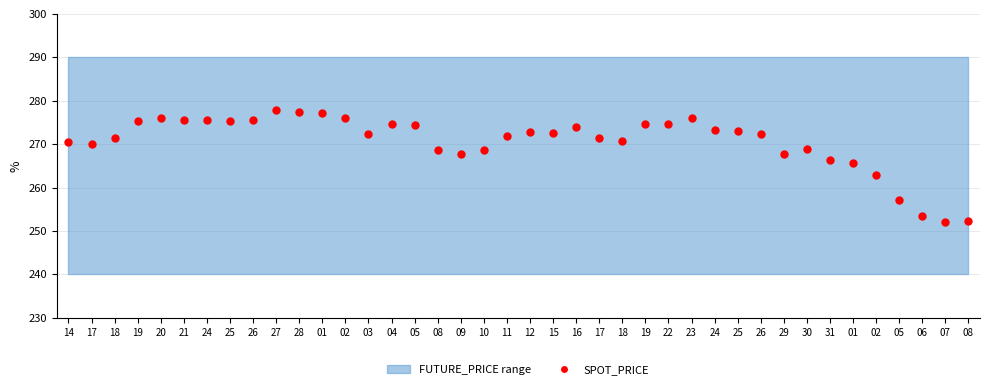

What Y value in the scatter plot is closest to 264?

263.0